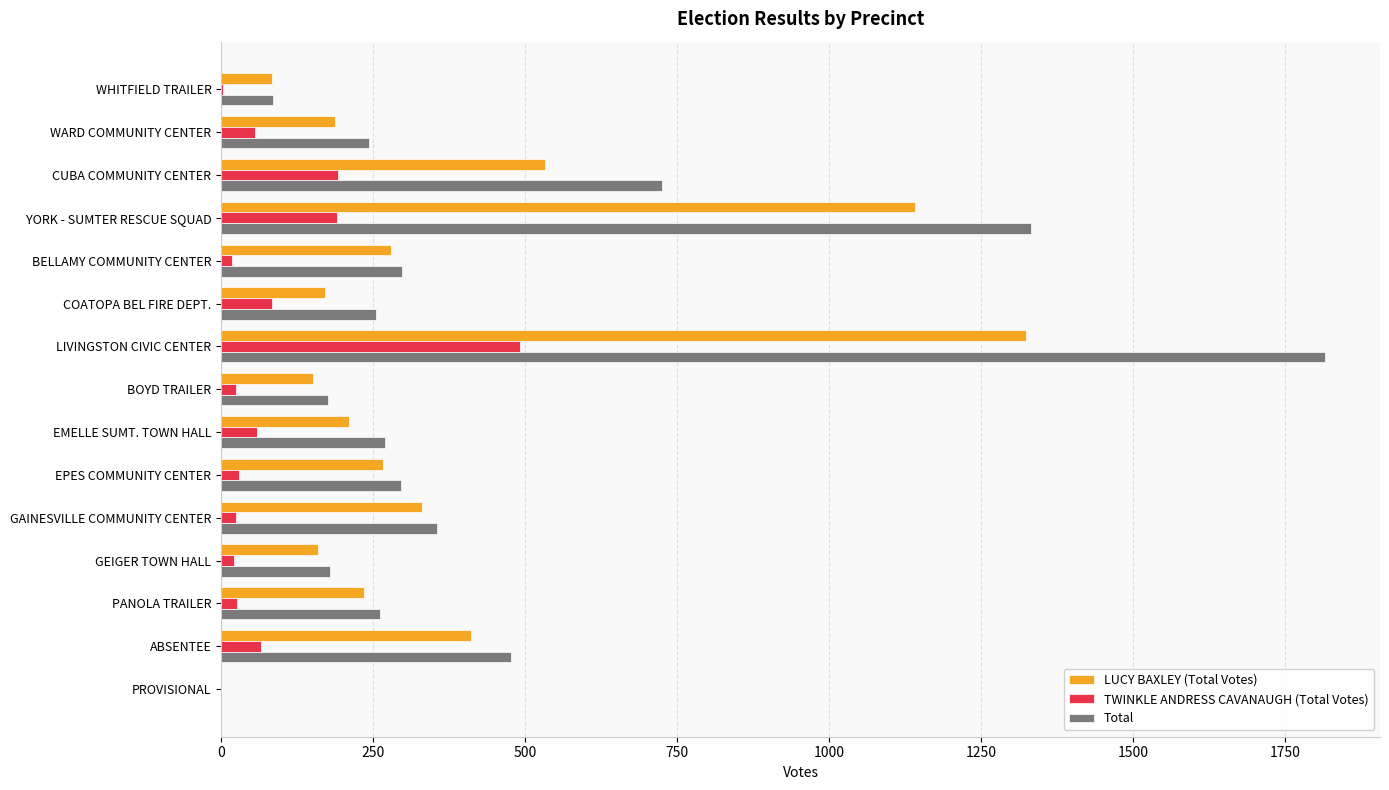

At which label is LUCY BAXLEY (Total Votes) closest to 662?

CUBA COMMUNITY CENTER